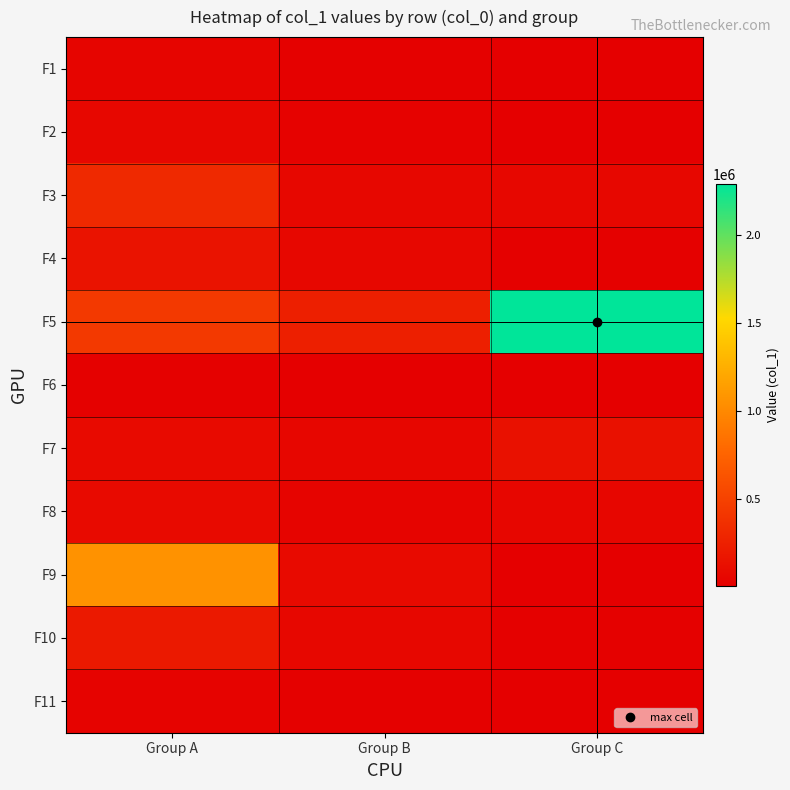

Reading left to right, transcribe all the data shown in this chart.

F1: Group A=47921	Group B=17921	Group C=8881
F2: Group A=63281	Group B=25360	Group C=12561
F3: Group A=317761	Group B=59917	Group C=65921
F4: Group A=148161	Group B=59600	Group C=14401
F5: Group A=434560	Group B=245833	Group C=2288401
F6: Group A=15841	Group B=6481	Group C=5281
F7: Group A=81361	Group B=55520	Group C=134880
F8: Group A=84400	Group B=44800	Group C=55360
F9: Group A=1065120	Group B=84079	Group C=12801
F10: Group A=196001	Group B=62958	Group C=17121
F11: Group A=32801	Group B=15120	Group C=6561